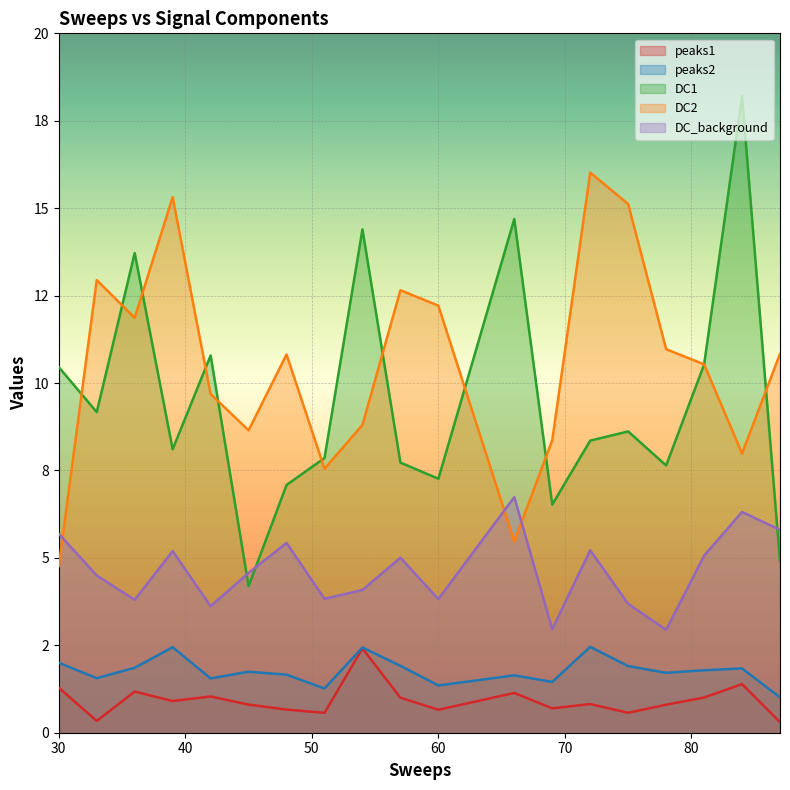

What is the difference between the DC_background values at 87.0 and 54.0?

1.7